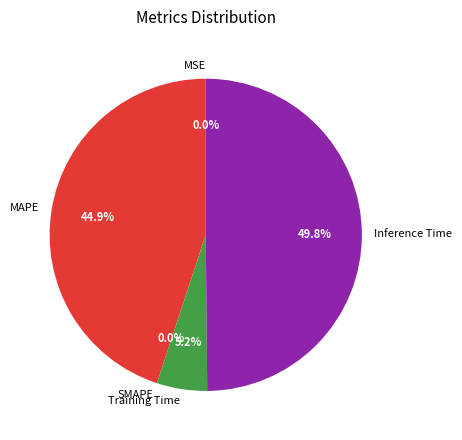

Which has a higher value, MAPE or SMAPE?

MAPE